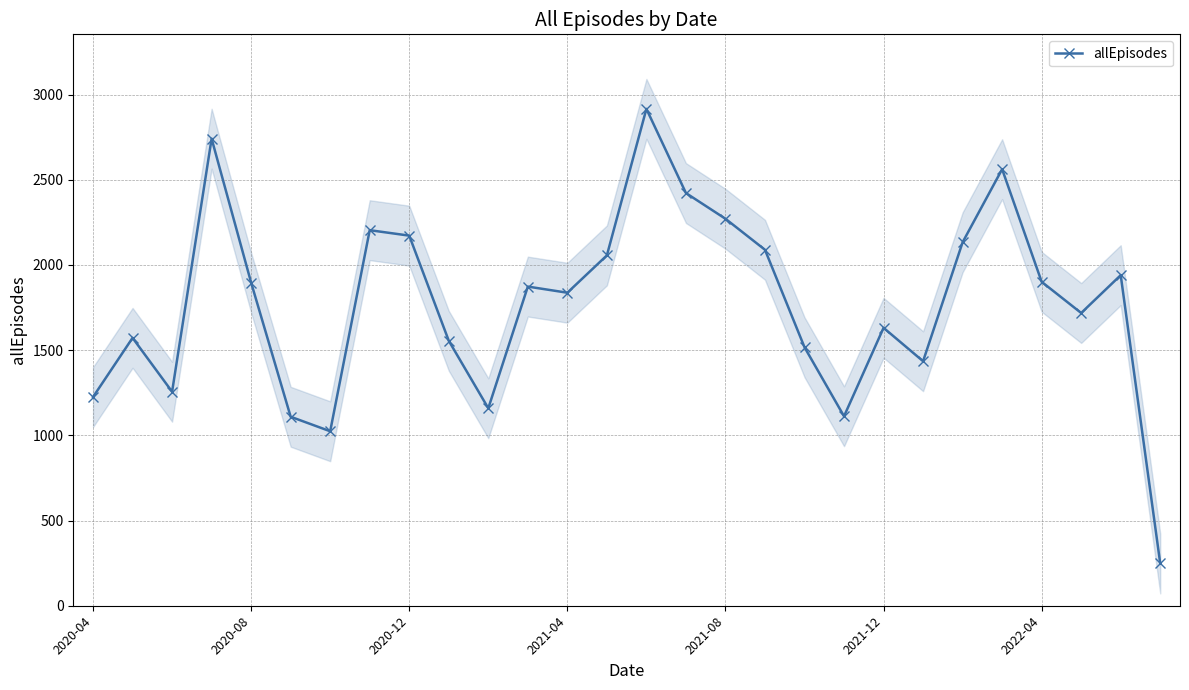

What is the value of the 2nd point from the left?

1572